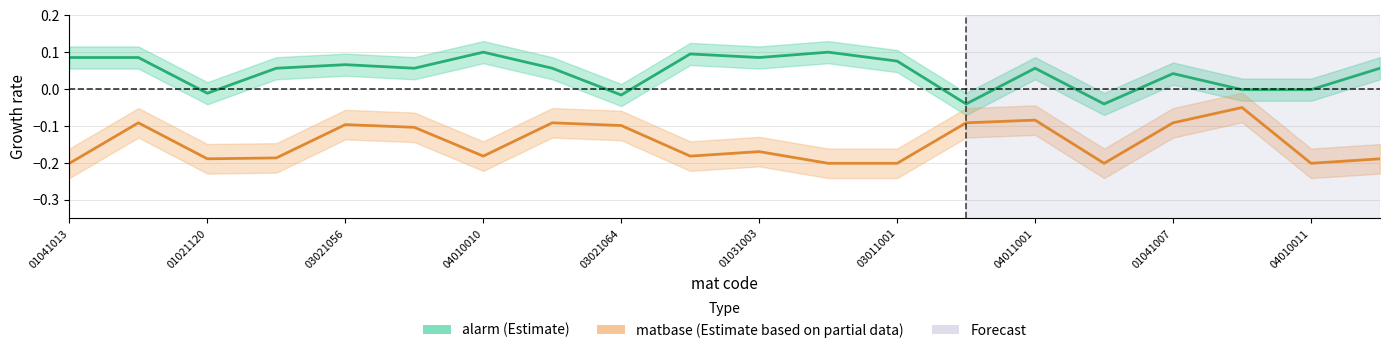

Between 03011001 and 11, which is larger?

03011001